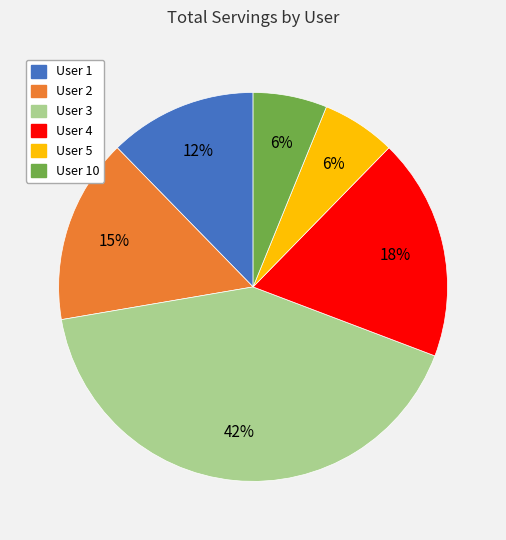

To the nearest percent, what percentage of the pie is User 5?

6%